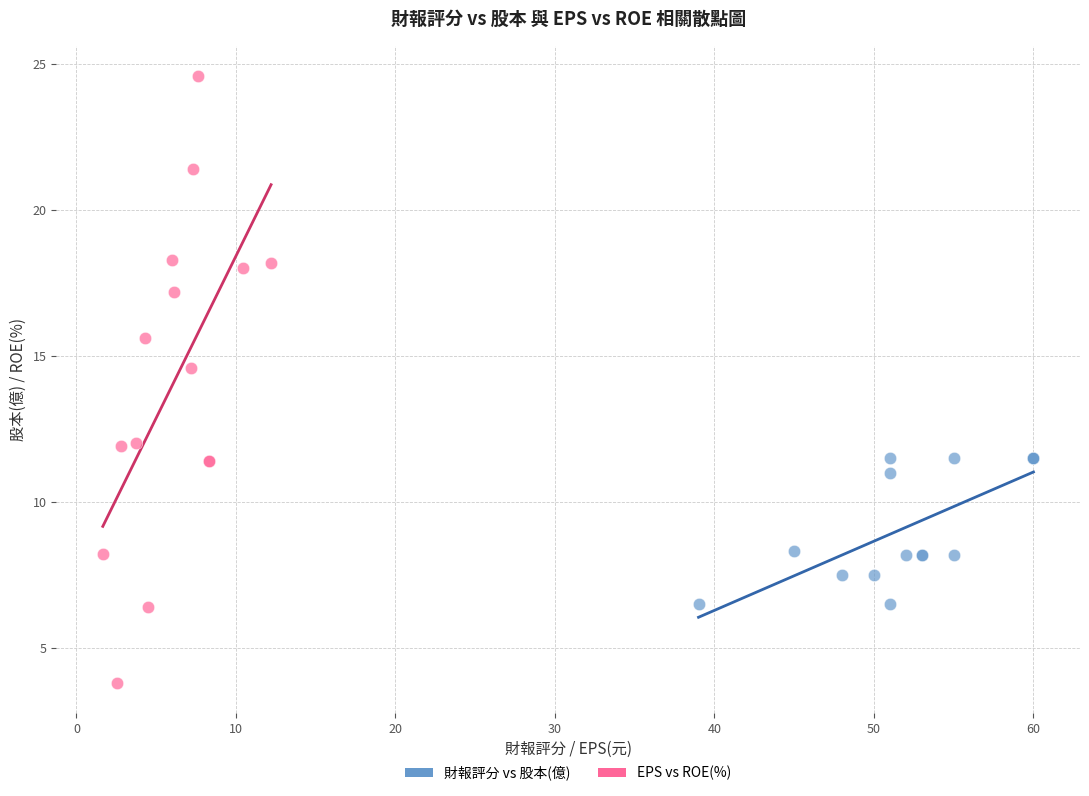

Which series reaches the minimum Y coordinate?

EPS vs ROE(%)